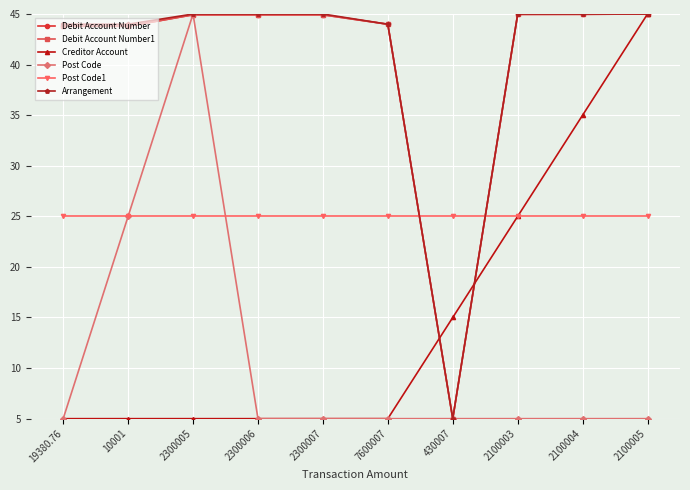

Does the chart have visible grid lines?

Yes